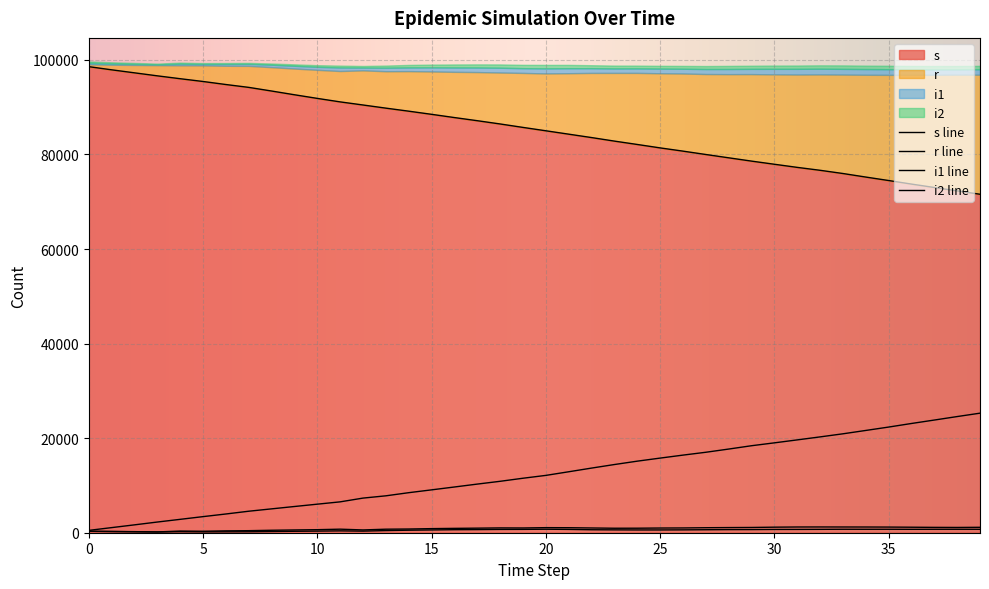

True or false: s and i1 intersect in this chart.

False